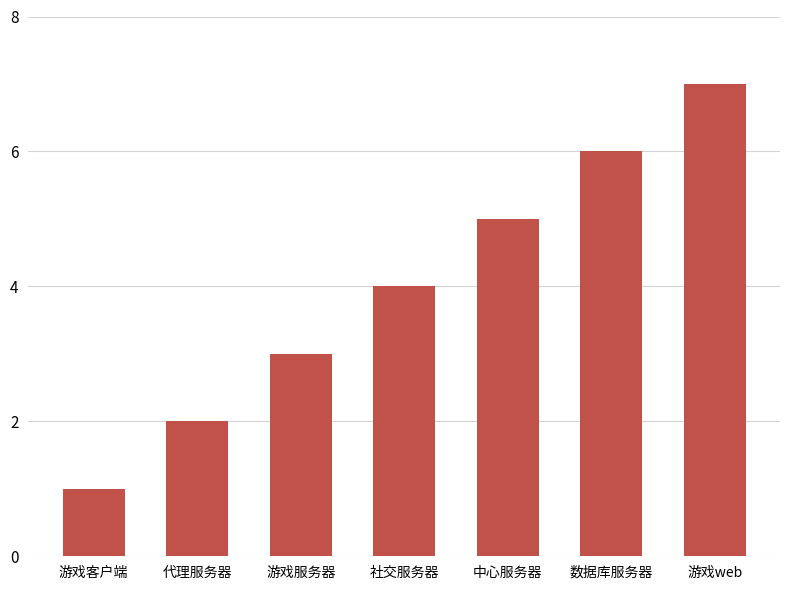

What is the change in value from 中心服务器 to 数据库服务器?

+1